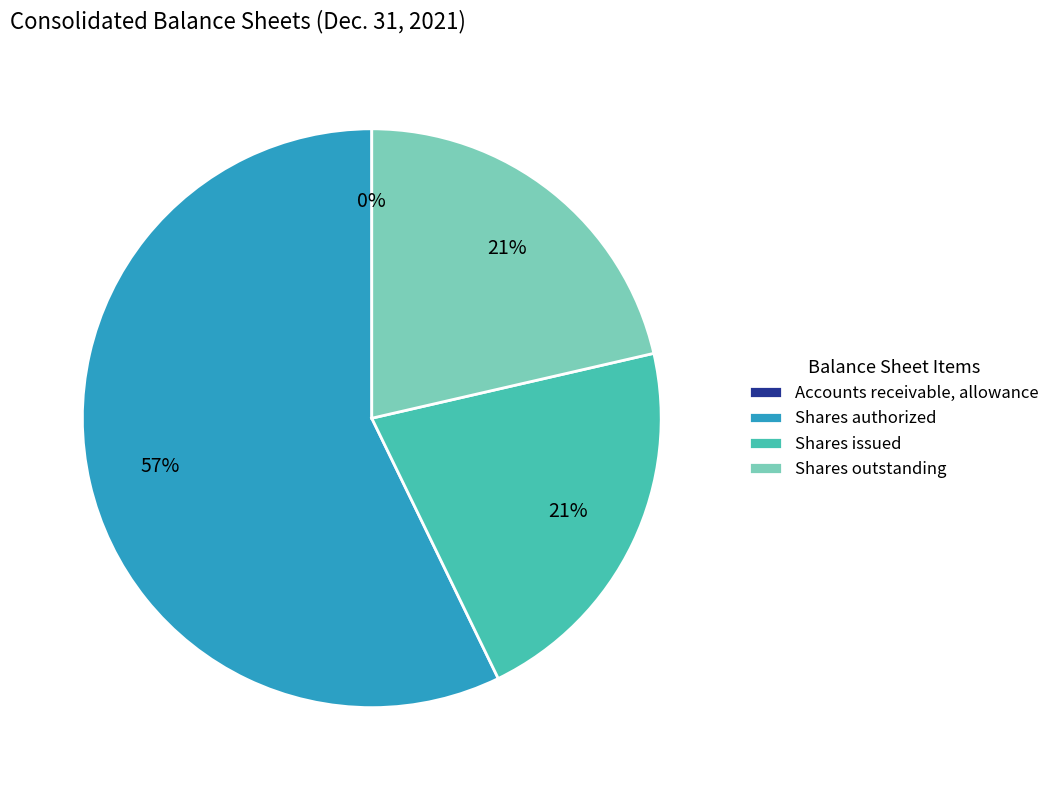

To the nearest percent, what percentage of the pie is Shares outstanding?

21%